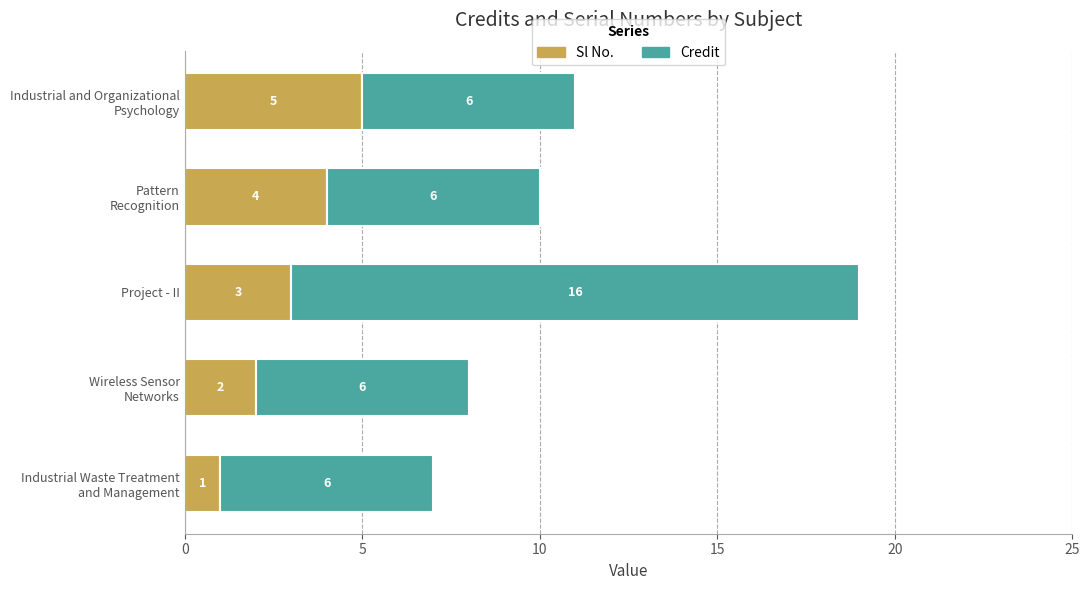

What is the difference between the maximum and minimum values in the Sl No. series?

4